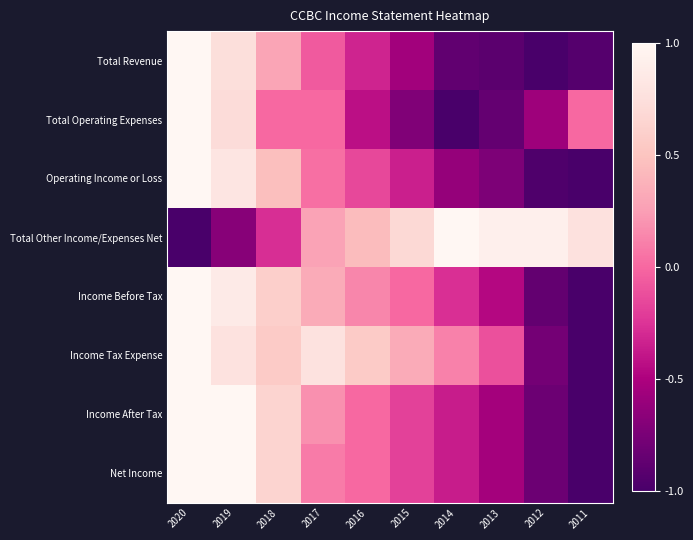

At 2013, list the series in order from smallest to largest.

Total Revenue, Total Operating Expenses, Operating Income or Loss, Income After Tax, Net Income, Income Before Tax, Income Tax Expense, Total Other Income/Expenses Net